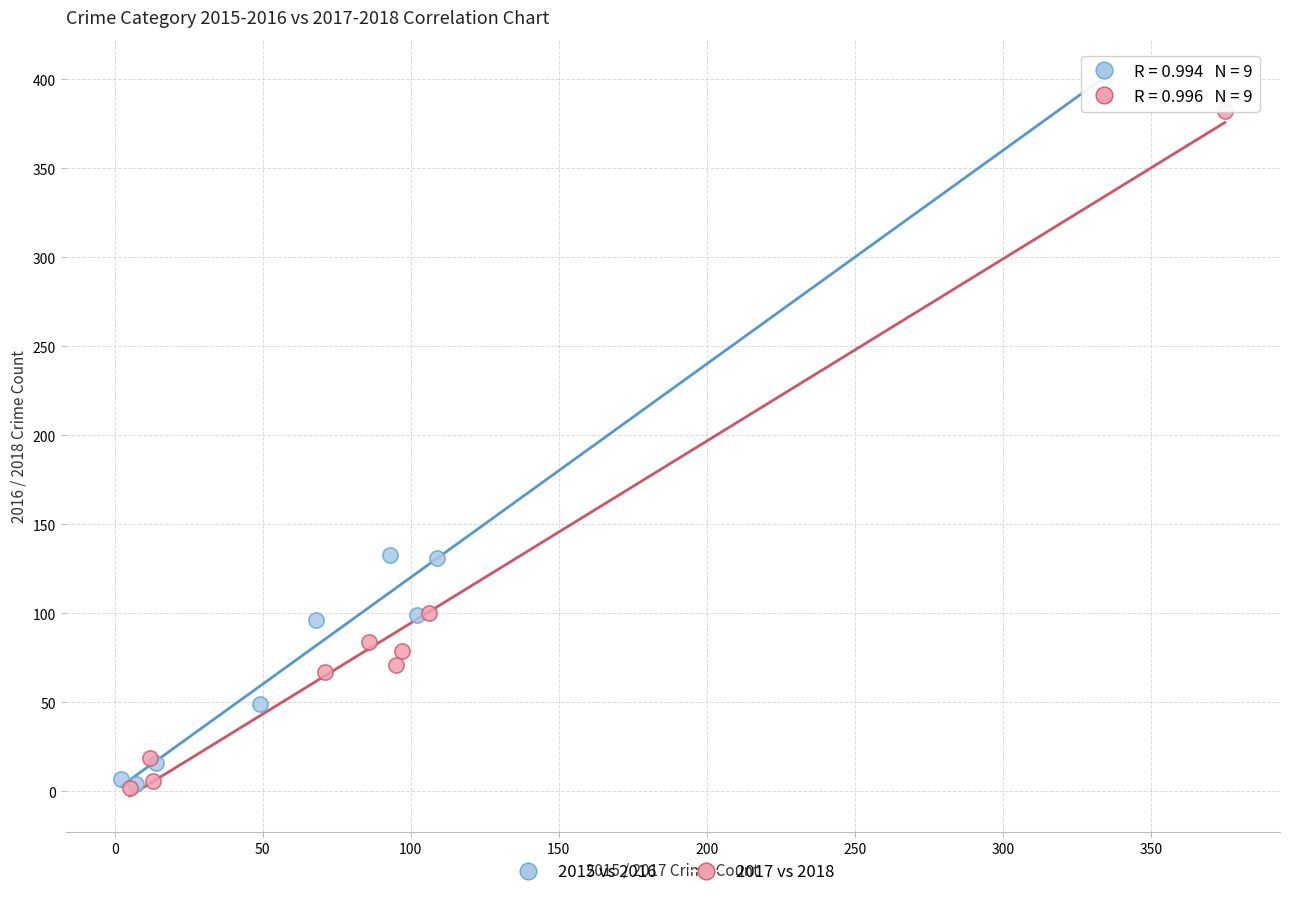

Which series reaches the maximum Y coordinate?

2015 vs 2016